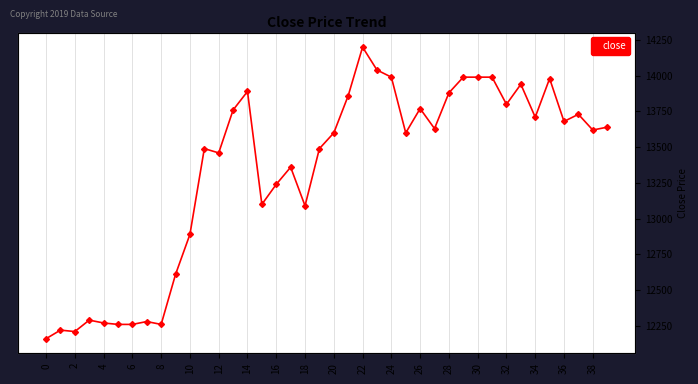

The chart shows a value of 19537 at 22. True or false?

False